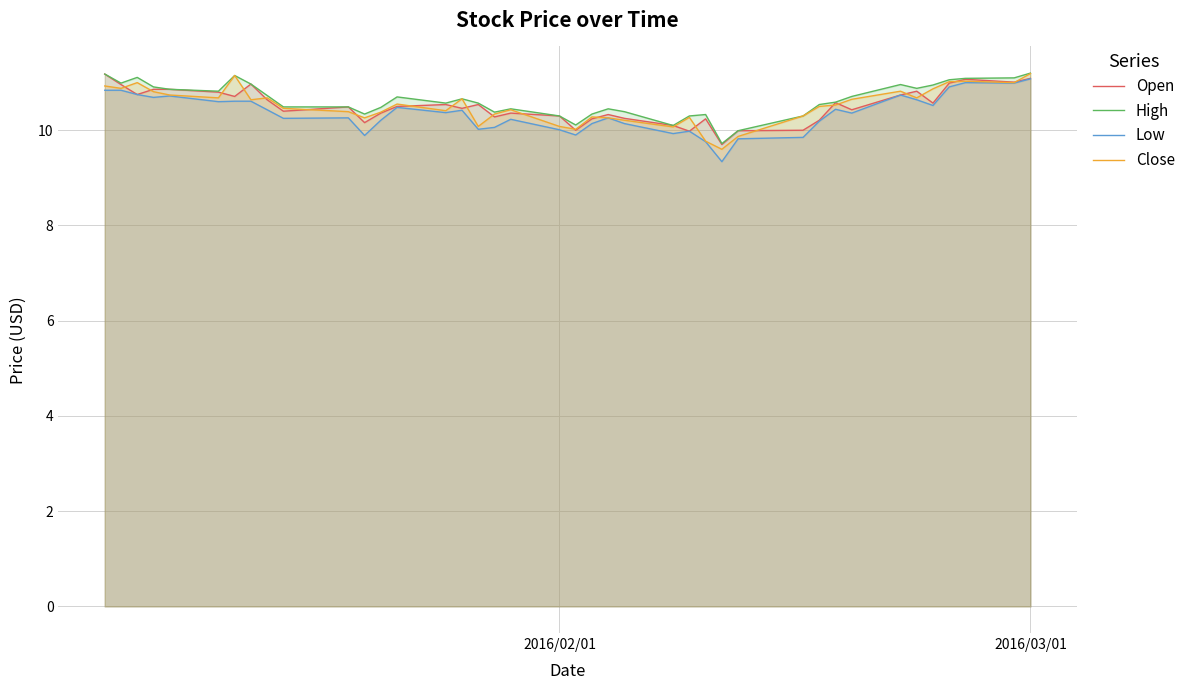

How many values in the Open series are below 10?

3